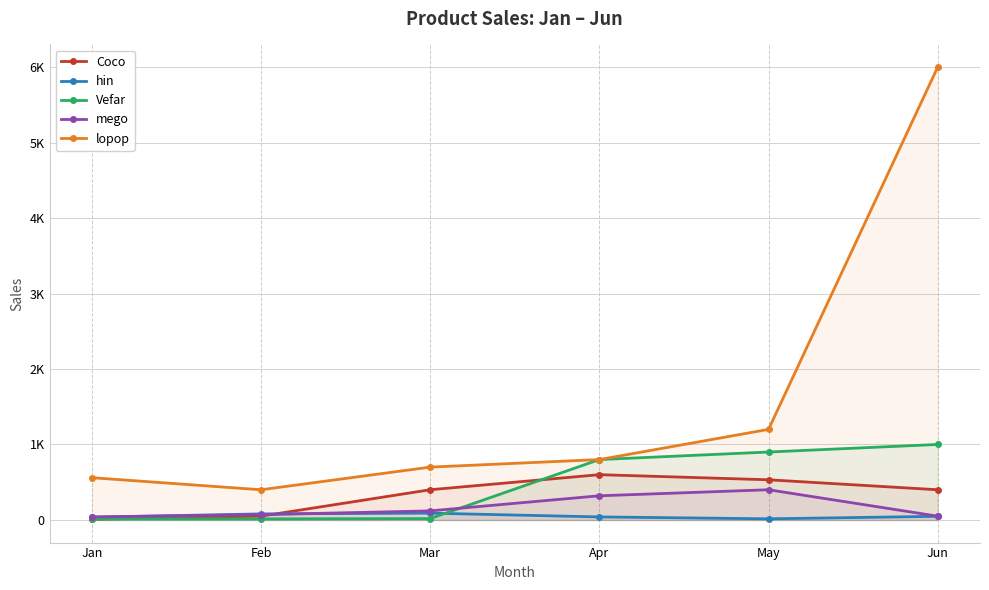

Reading right to left, extract all data points from this chart.

Coco: 400	532	600	400	50	10
hin: 48	15	40	90	80	36
Vefar: 1000	900	800	18	14	13
mego: 50	400	320	120	70	40
lopop: 6000	1200	800	700	400	560